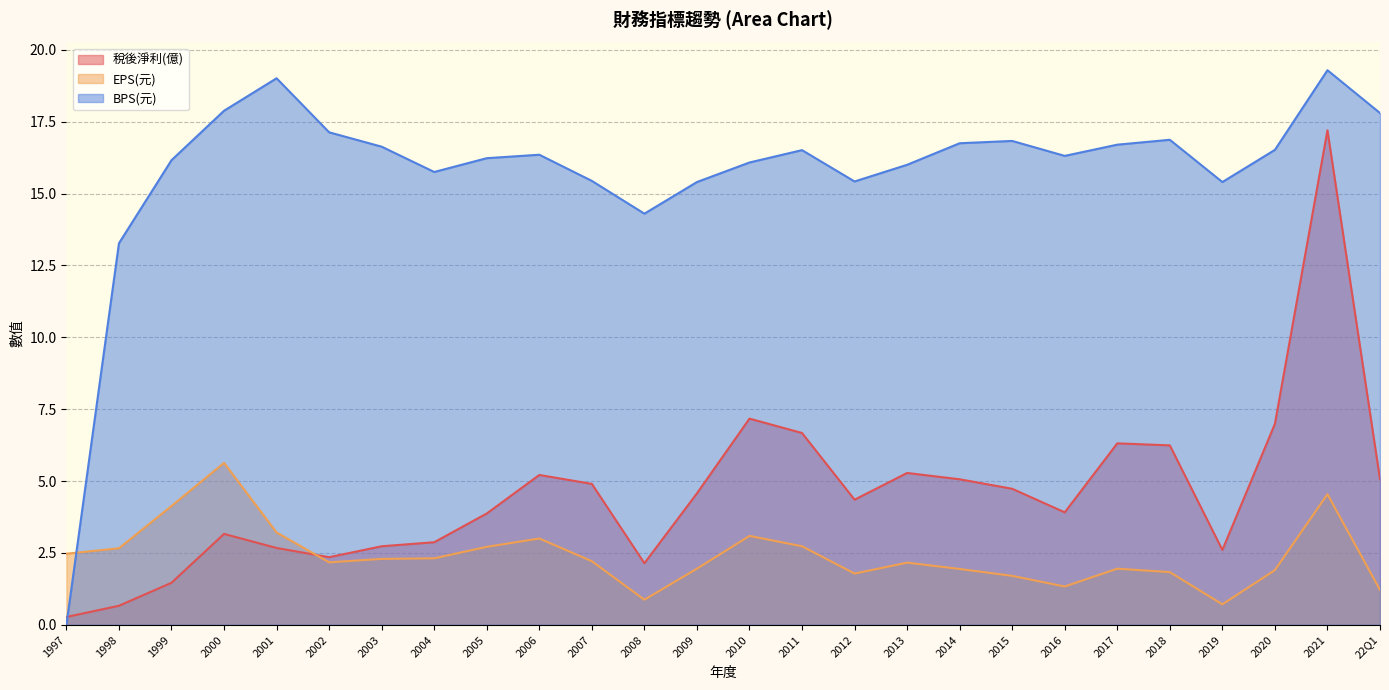

Between 1997 and 2000, which is larger?

2000